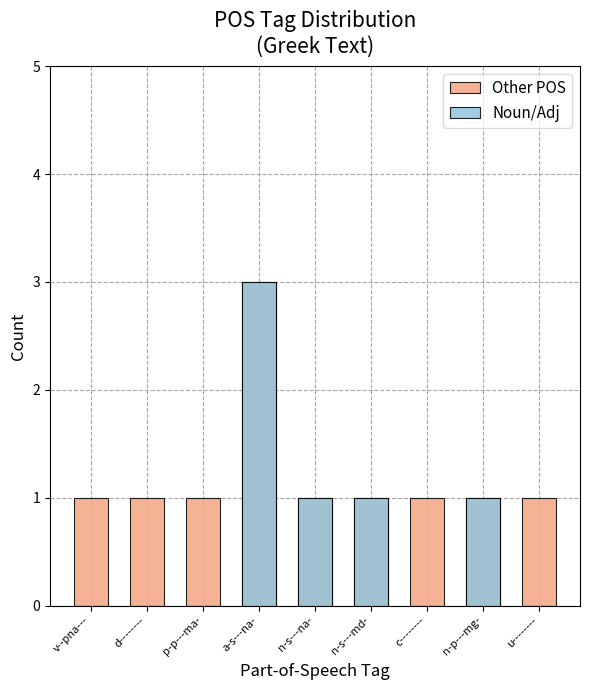

How many data points in Noun/Adj are above 0?

4